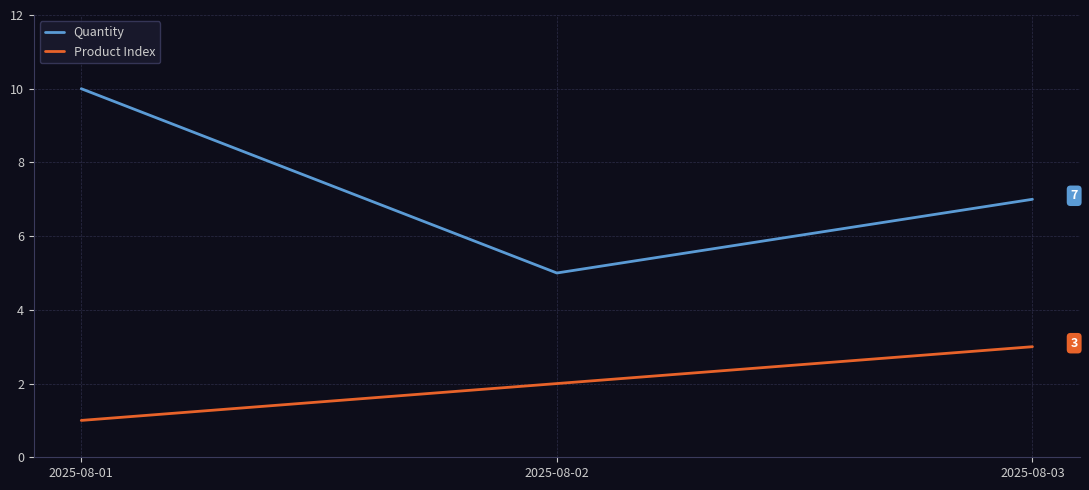

How many categories are shown in the chart?

3